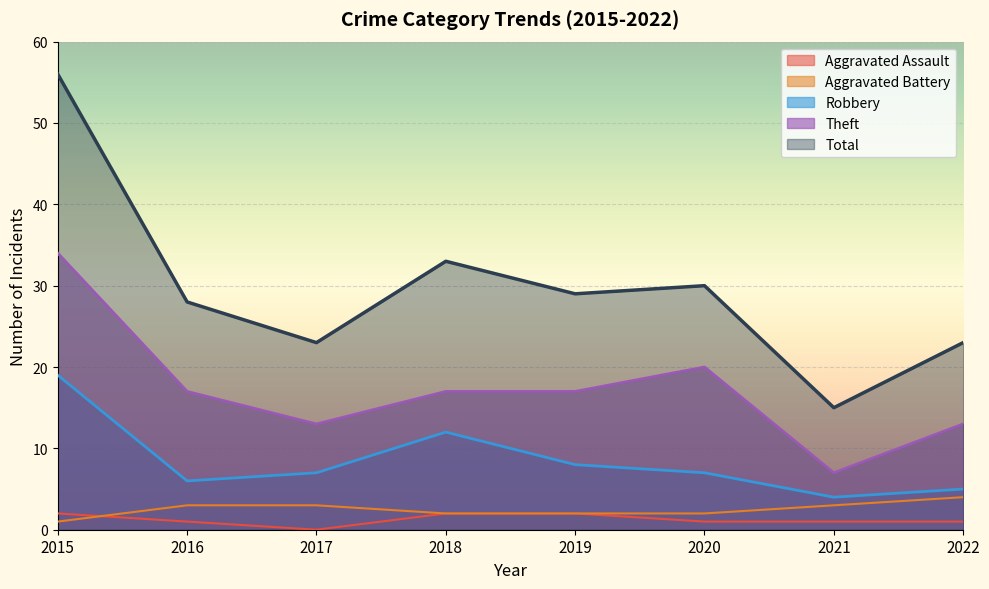

Does the chart display data point markers on the line(s)?

No